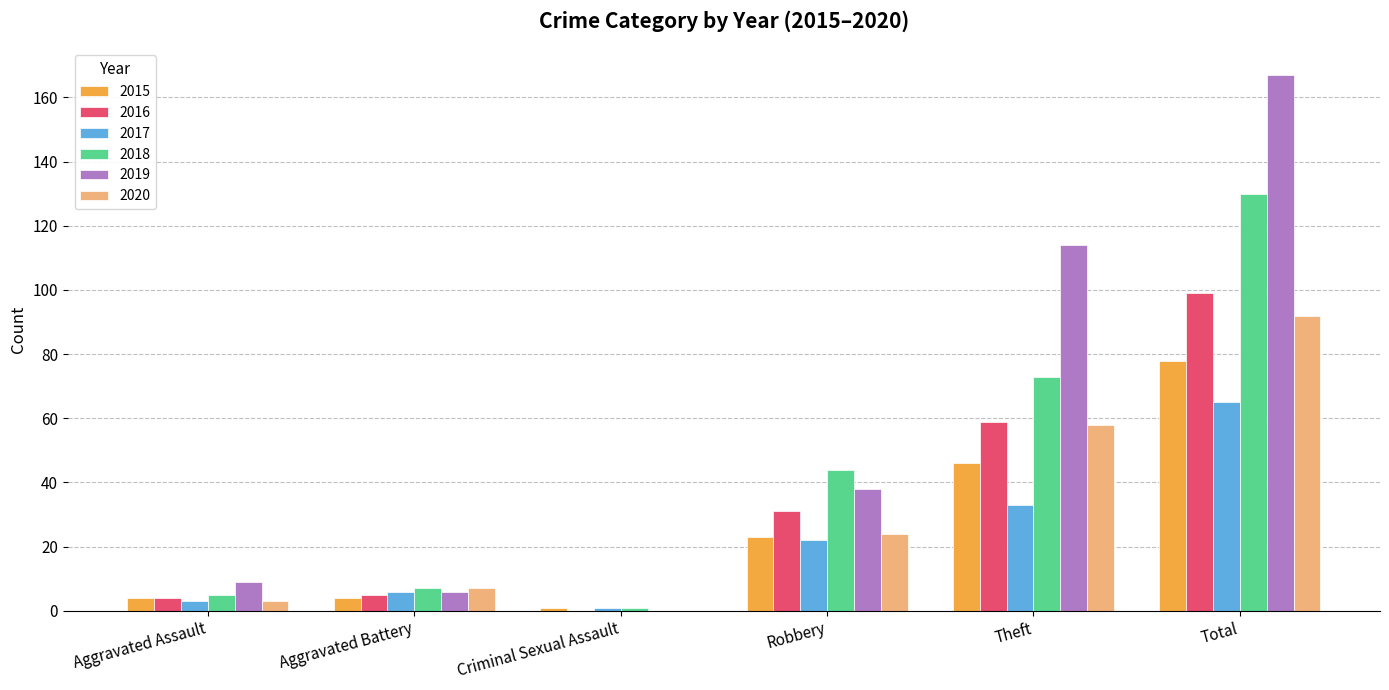

What is the maximum value for 2015?

78